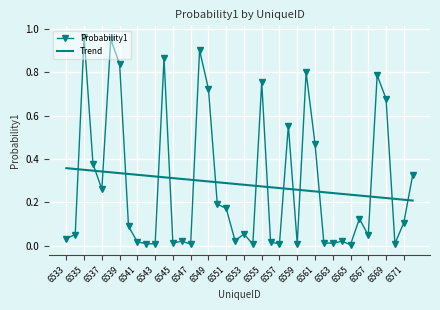

List the series in order of their peak value, highest first.

Probability1, Trend